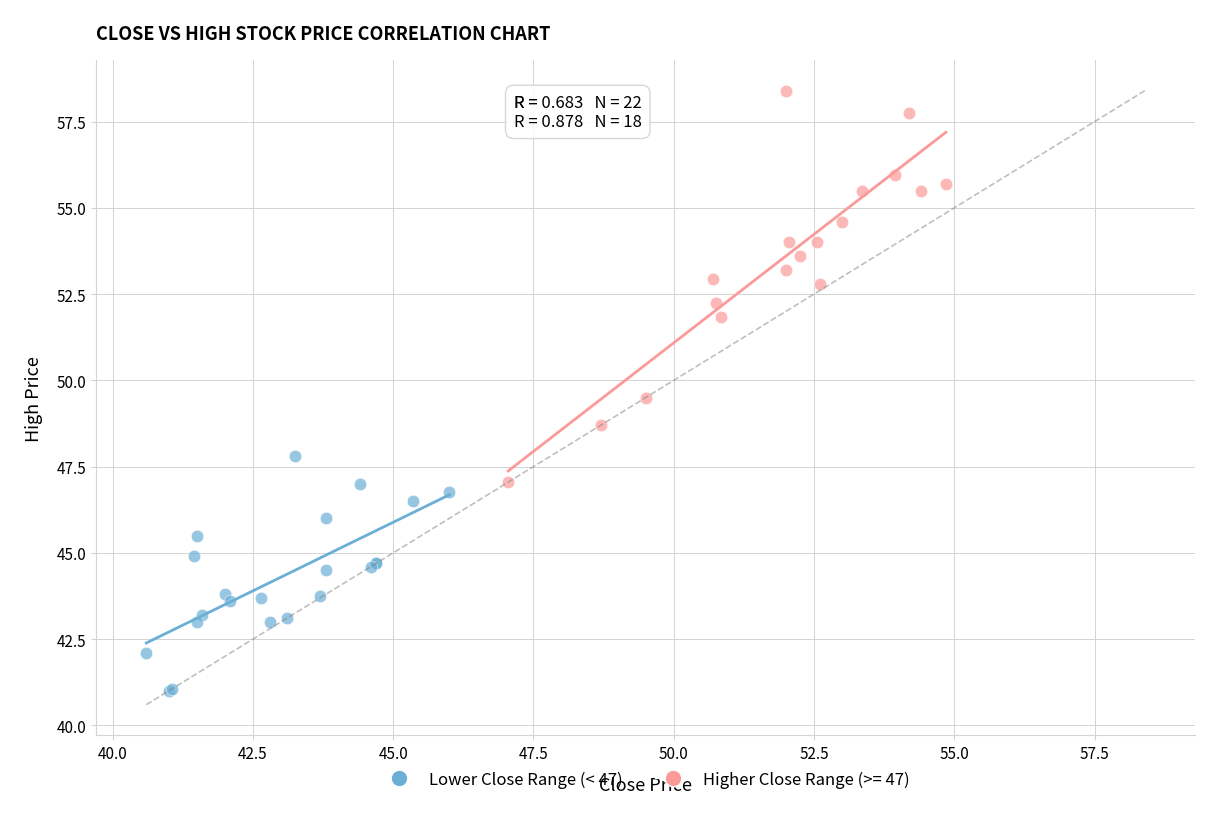

Which series contains the lowest Y value?

Lower Close Range (< 47)